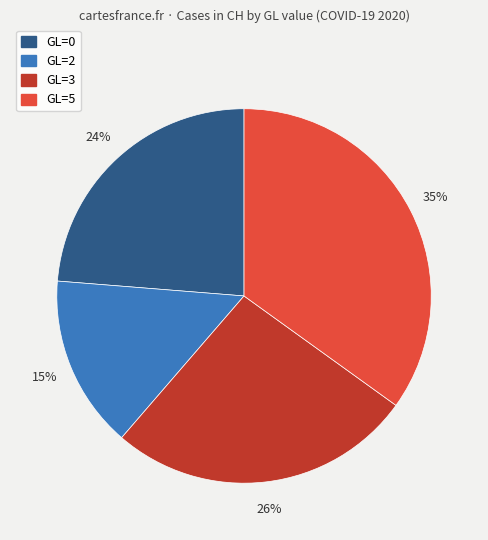

To the nearest percent, what is the average slice percentage?

25%